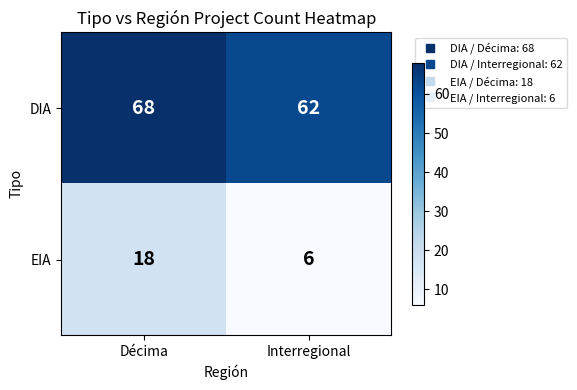

What is the sum of all EIA values?

24